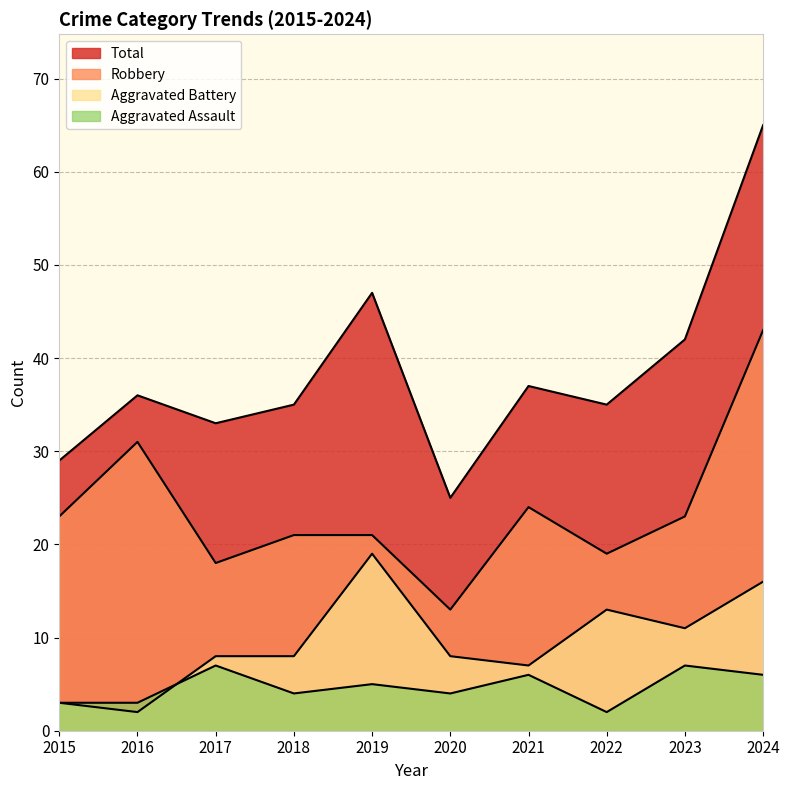

True or false: Aggravated Battery and Total intersect in this chart.

False